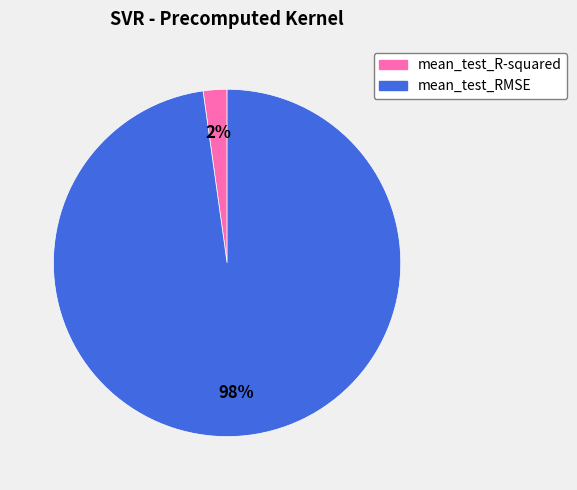

To the nearest percent, what is the difference between the largest and smallest slice percentages?

96%